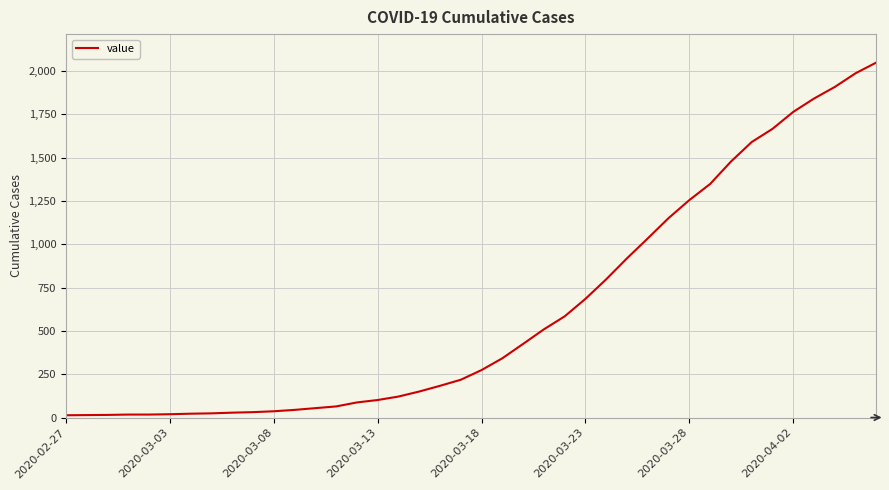

What is the maximum value shown in the chart?

2049